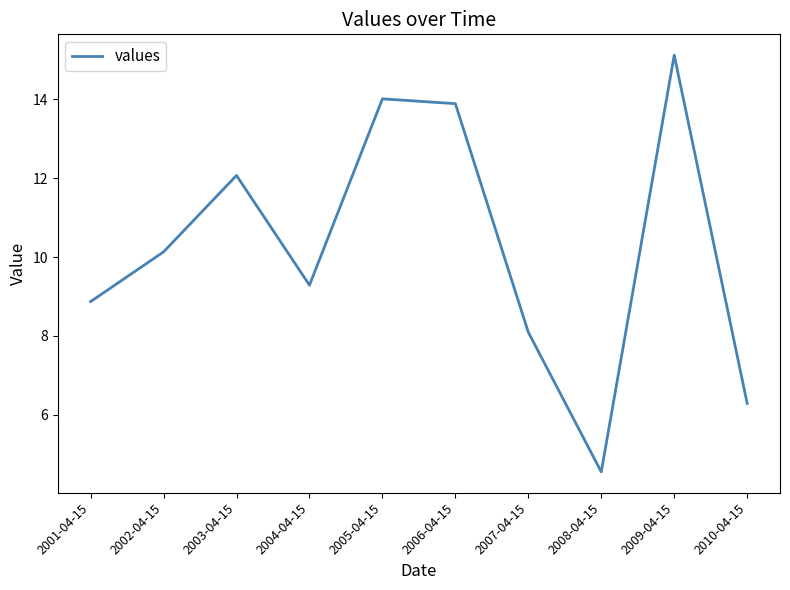

Reading right to left, list all the values displayed in this chart.

2010-04-15=6.3	2009-04-15=15.1	2008-04-15=4.6	2007-04-15=8.1	2006-04-15=13.9	2005-04-15=14.0	2004-04-15=9.3	2003-04-15=12.1	2002-04-15=10.1	2001-04-15=8.9